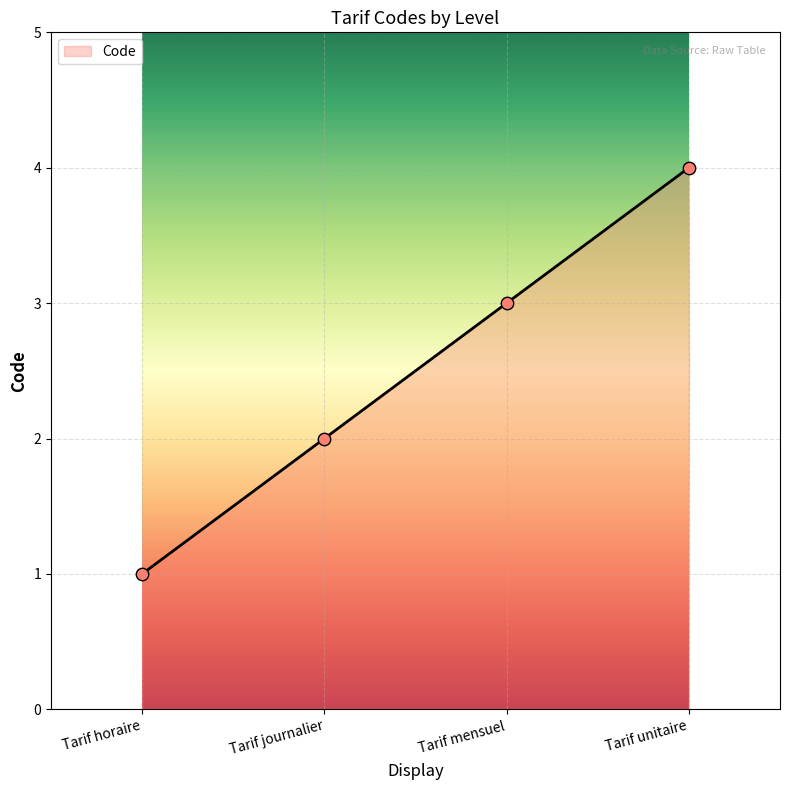

Between Tarif horaire and Tarif journalier, which is larger?

Tarif journalier